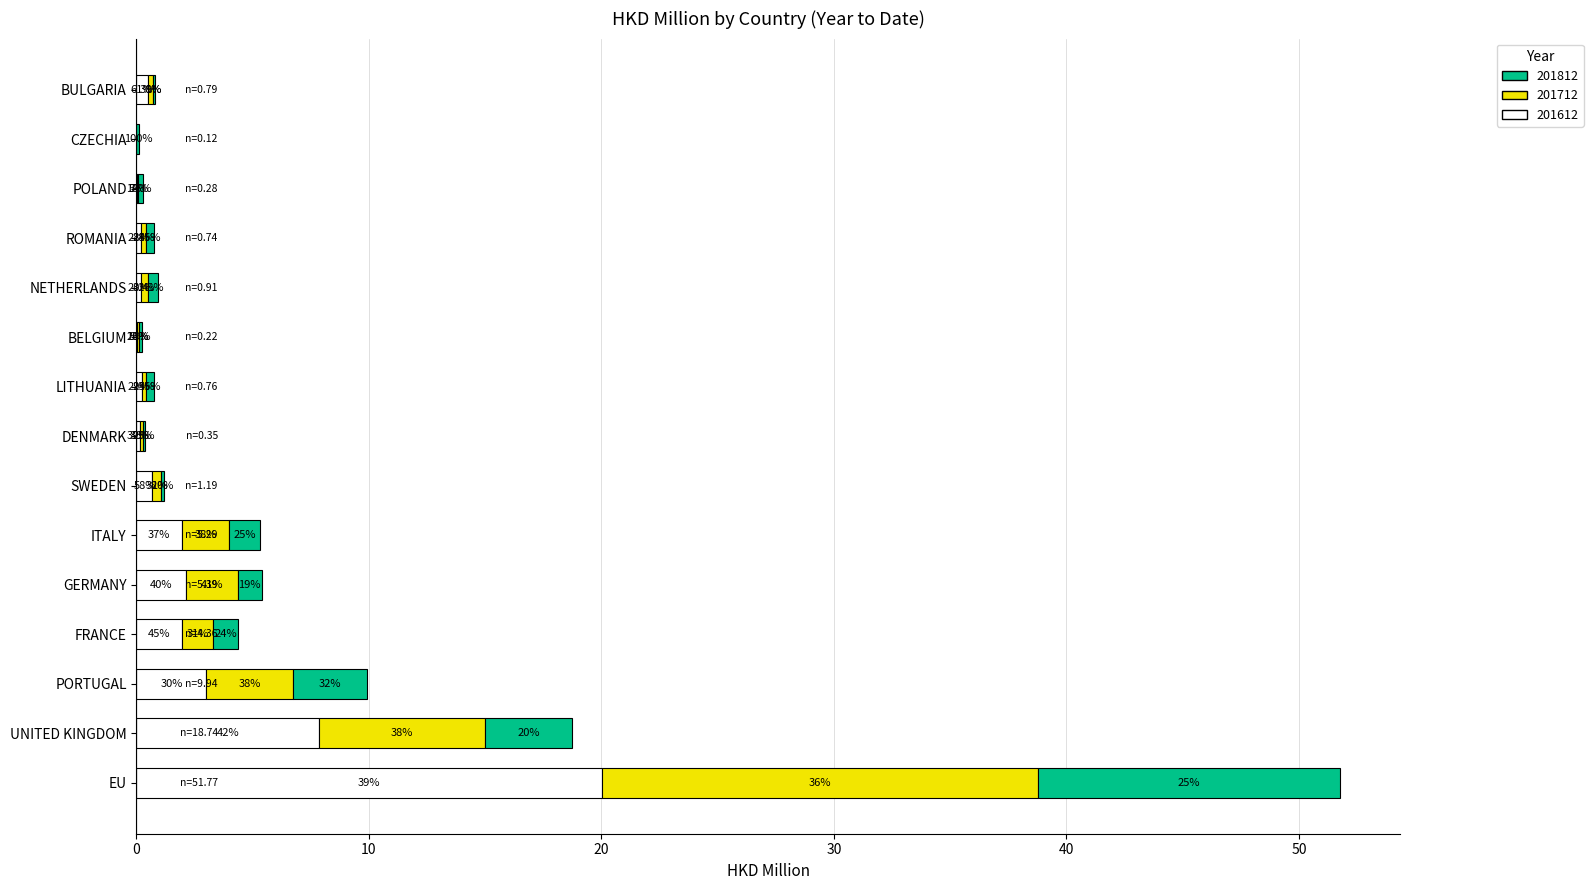

Which series has the largest total across all categories?

201612